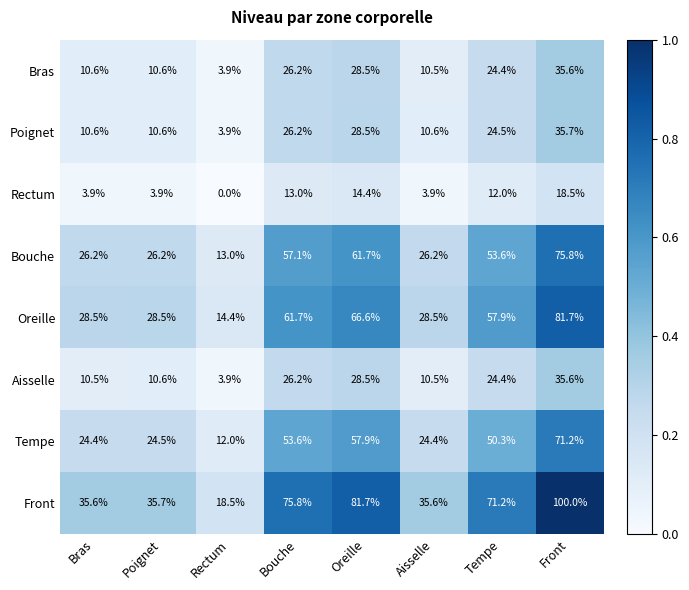

What is the difference between the second highest and second lowest values in the Bras series?

18.0